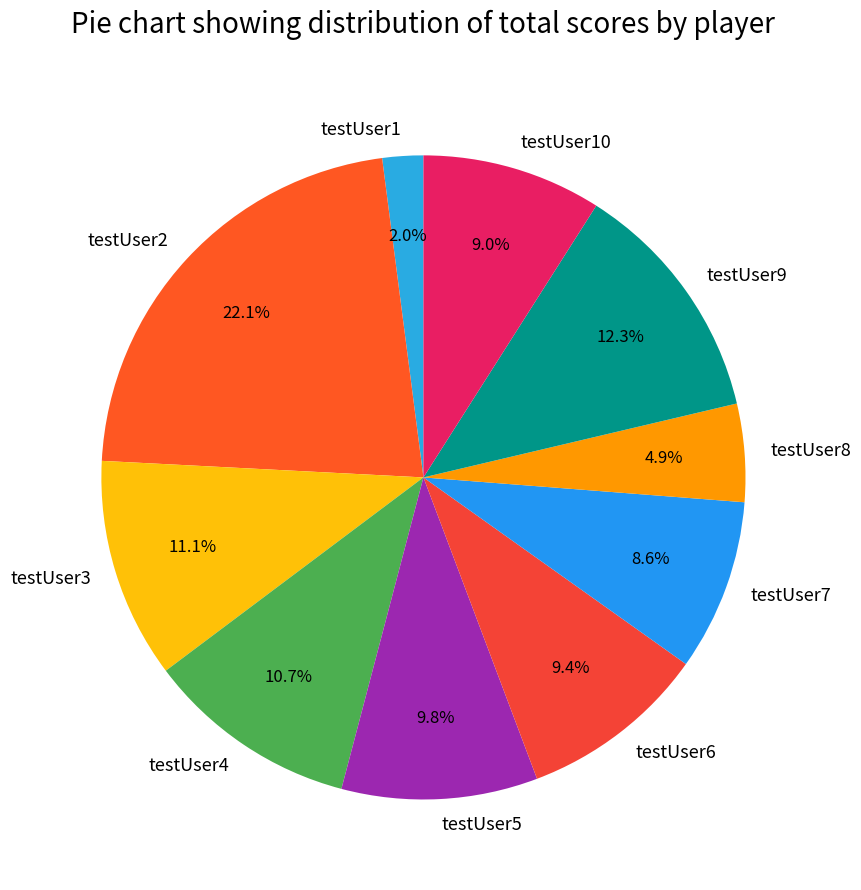

Which category has the smallest portion of the pie?

testUser1